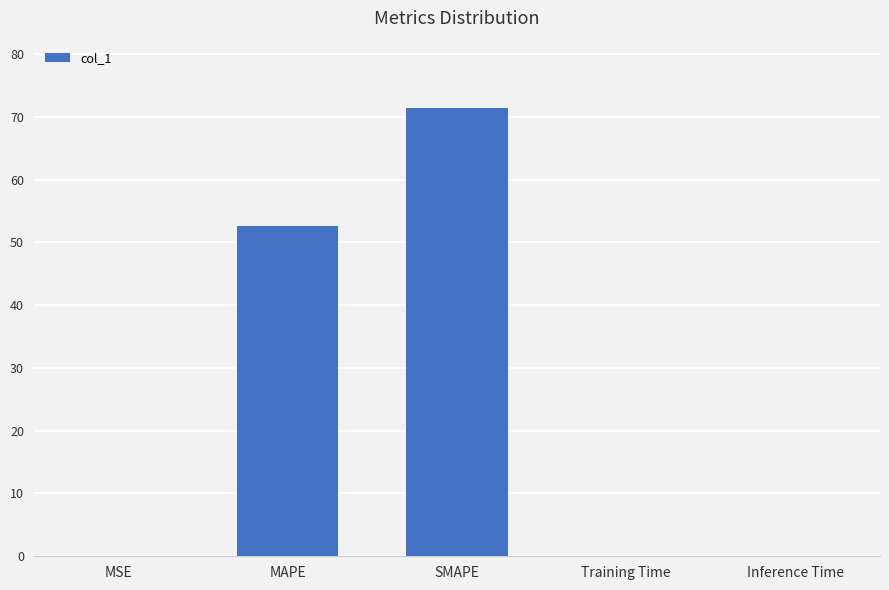

Approximately how many times larger is the value at MAPE compared to SMAPE?

0.7